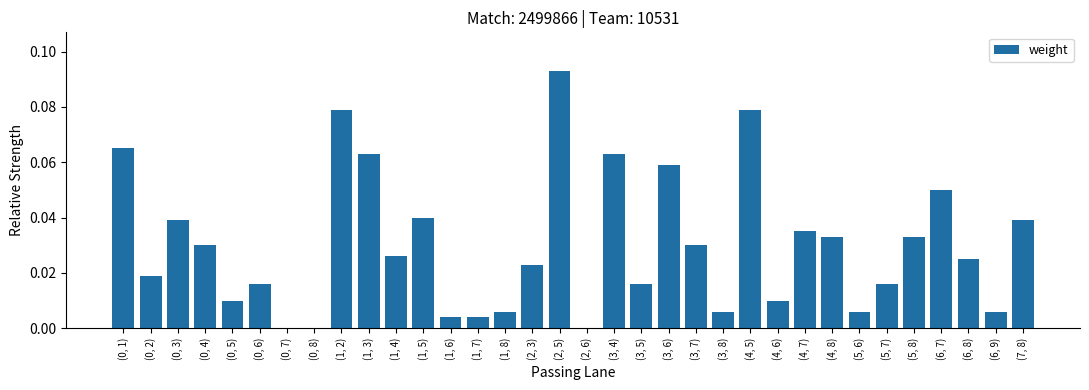

Which has a higher value, (3, 8) or (1, 2)?

(1, 2)